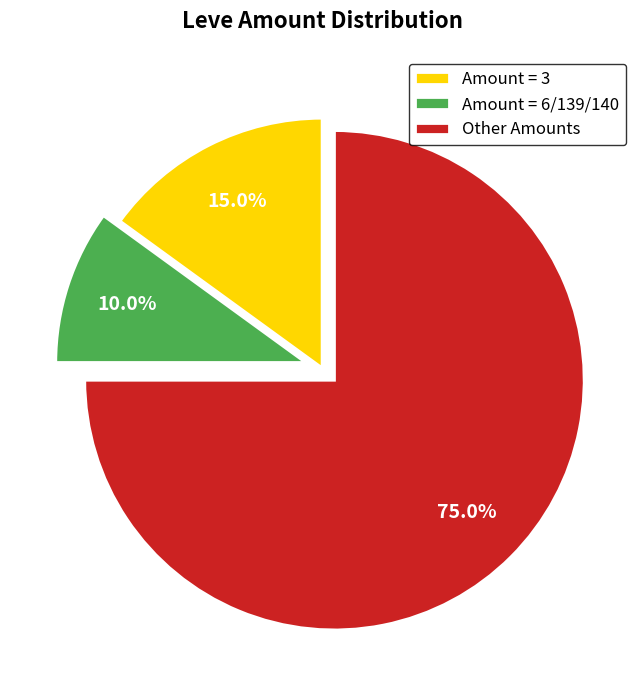

Which slice represents more than half of the pie?

Other Amounts